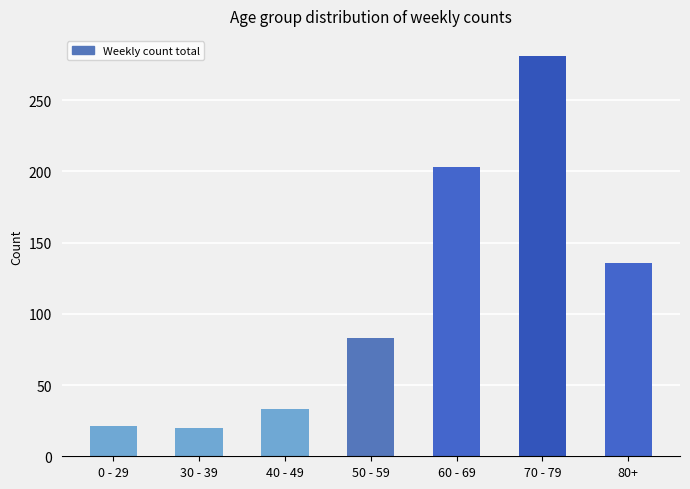

What is the smallest value displayed?

20